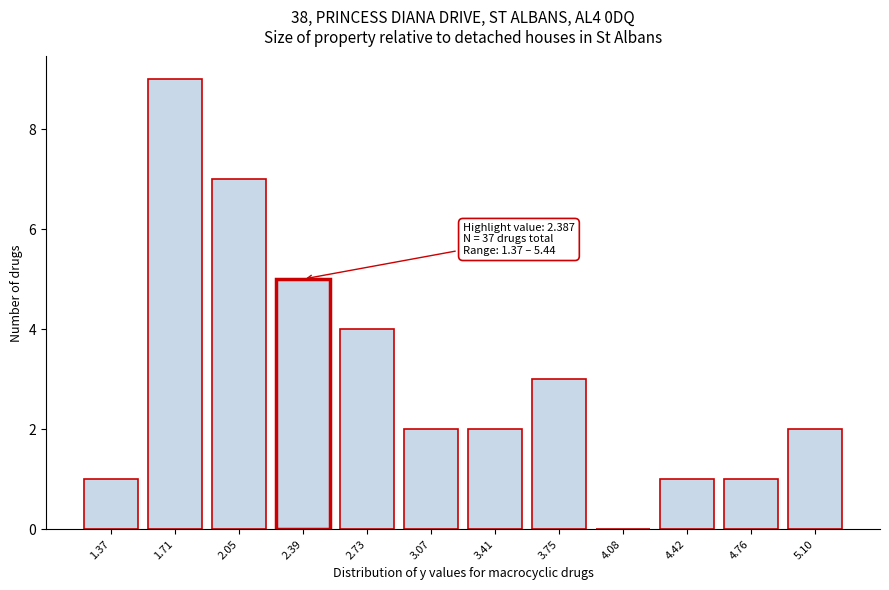

Reading left to right, extract all data points from this chart.

1.37=1	1.71=9	2.05=7	2.39=5	2.73=4	3.07=2	3.41=2	3.75=3	4.08=0	4.42=1	4.76=1	5.10=2